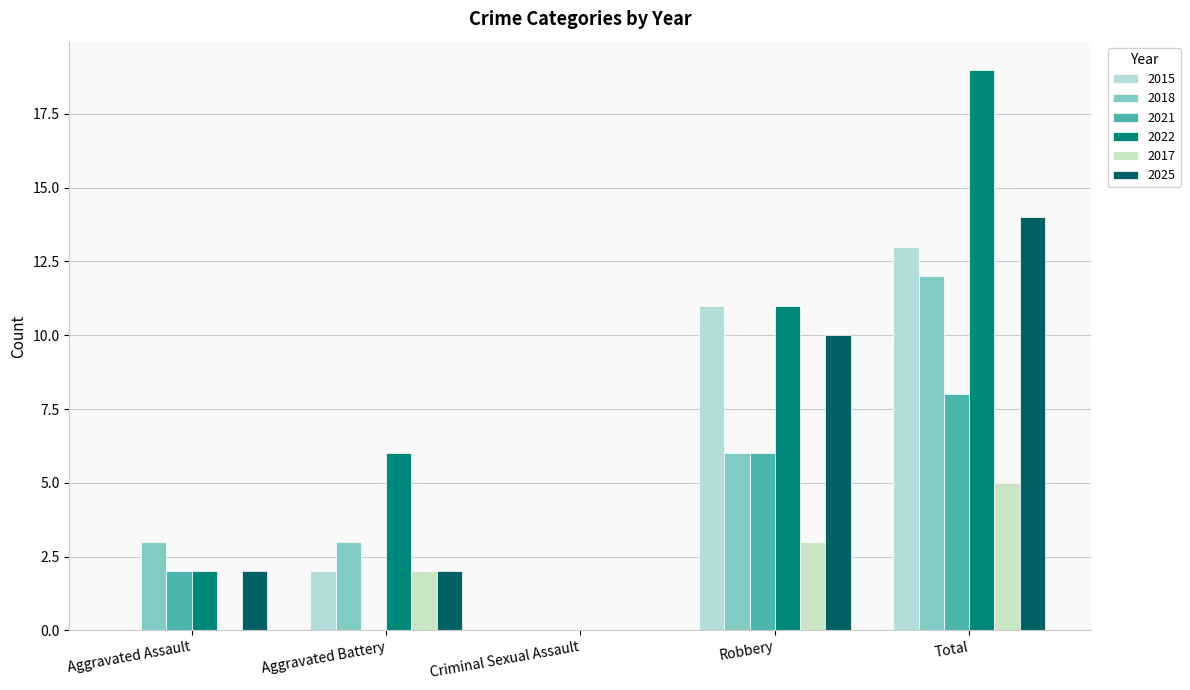

What is the maximum value shown in the chart?

19